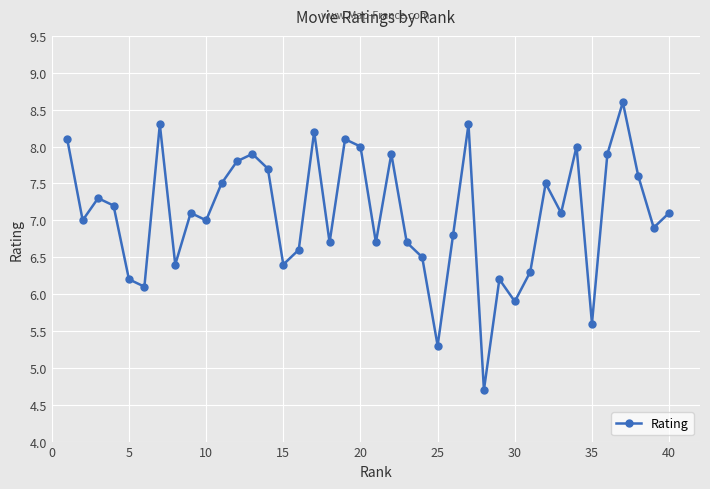

What is the value of the 23rd point from the left?

6.7